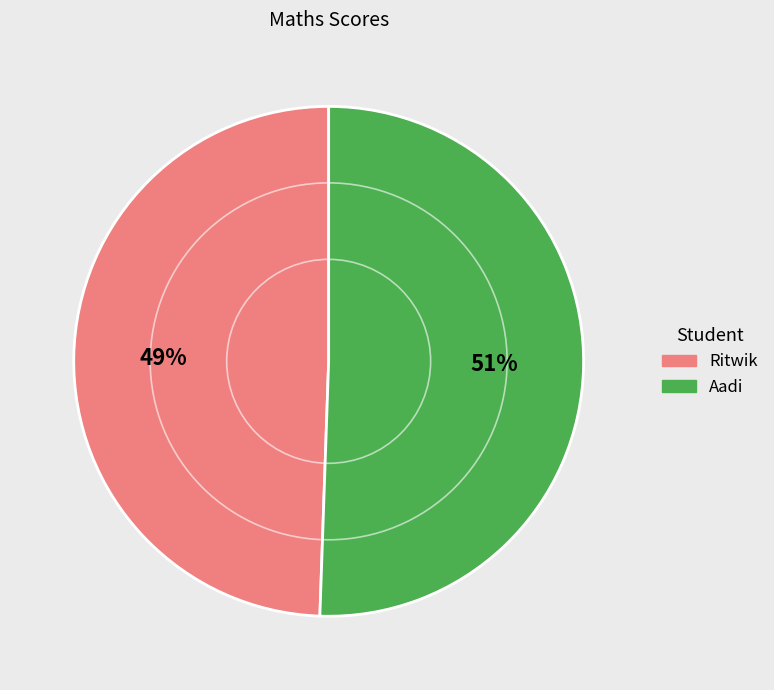

Which has a higher value, Ritwik or Aadi?

Aadi